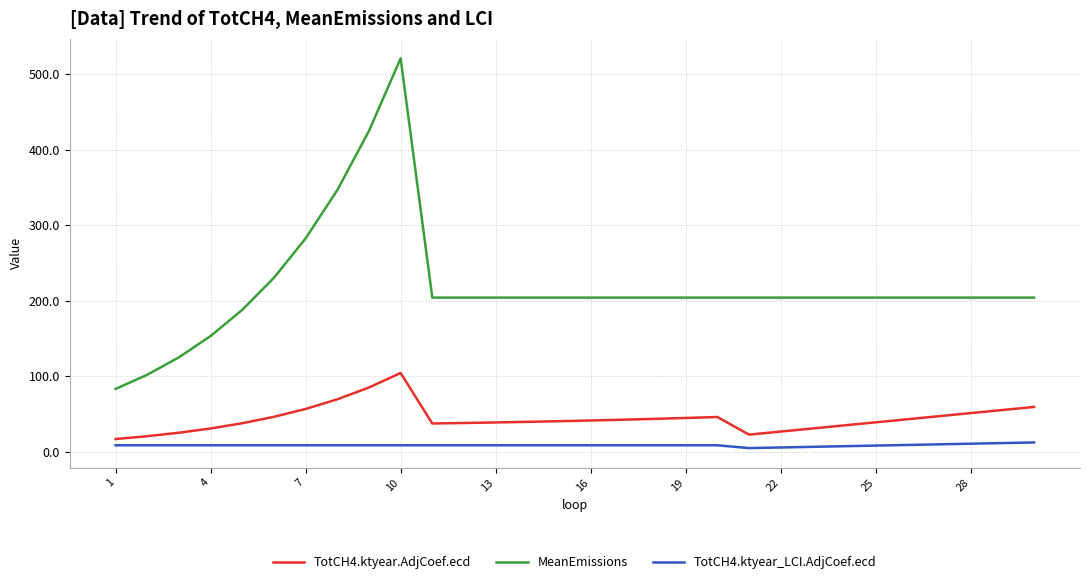

What is the minimum value shown in the chart?

4.6